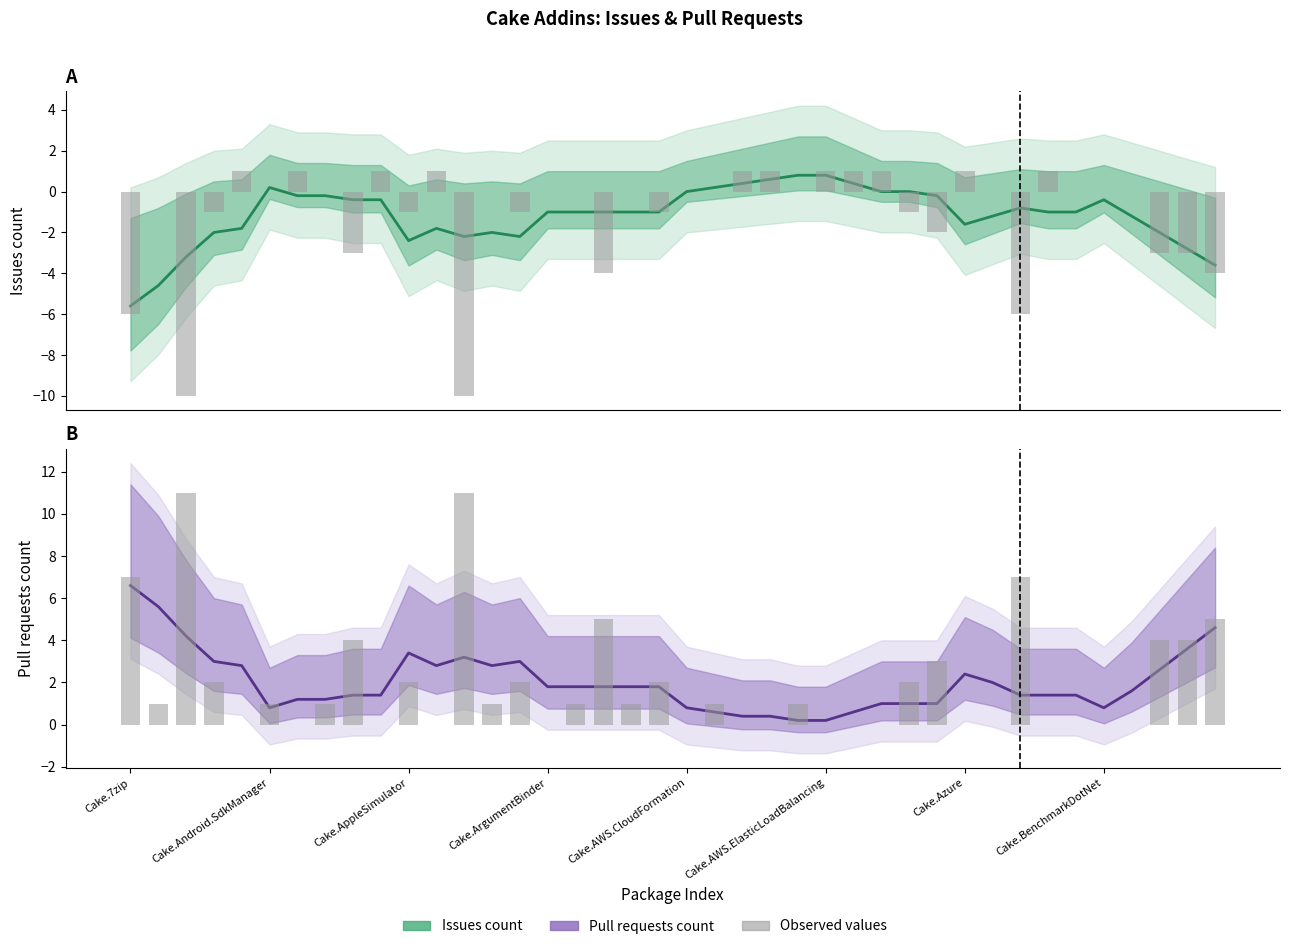

What is the label of the 13th bar from the left?

12